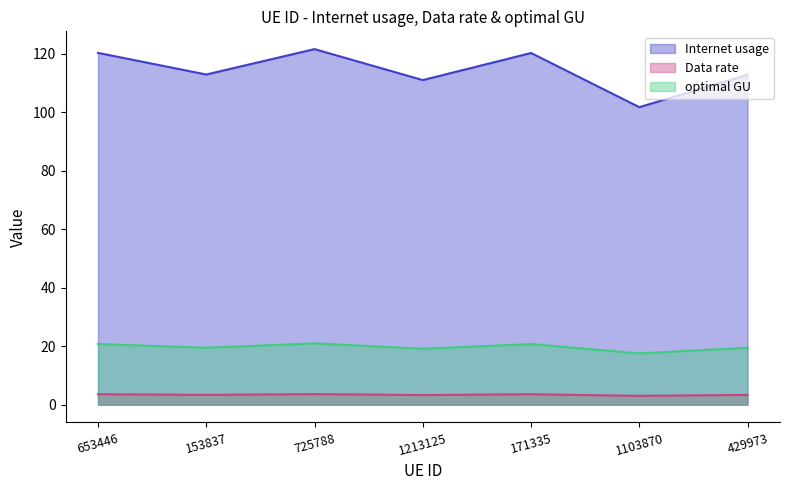

At how many categories does at least one series exceed 61?

7